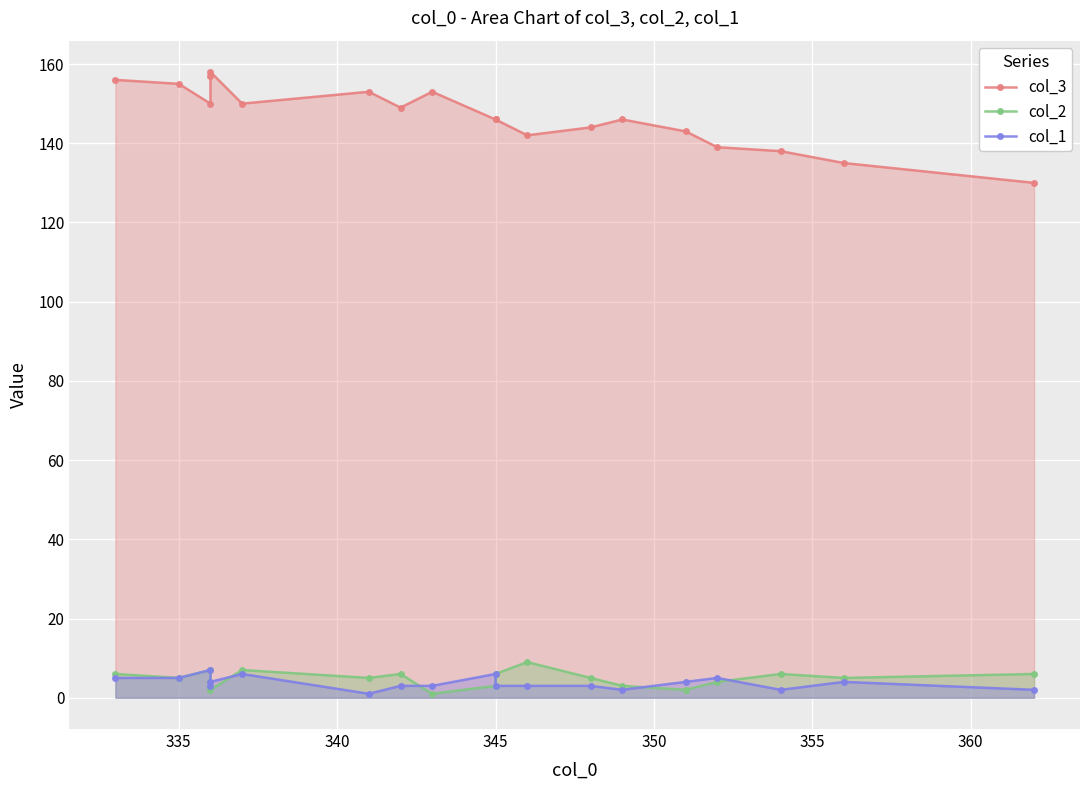

Which series has the largest total across all categories?

col_3